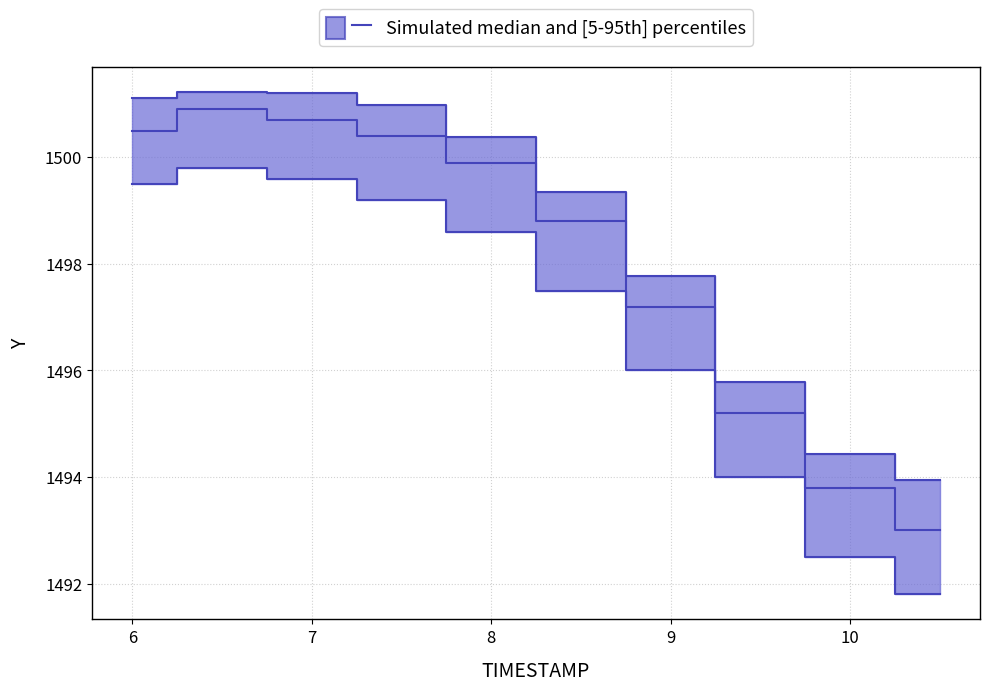

The value of Y_median at 7.5 is 1500.4. True or false?

True